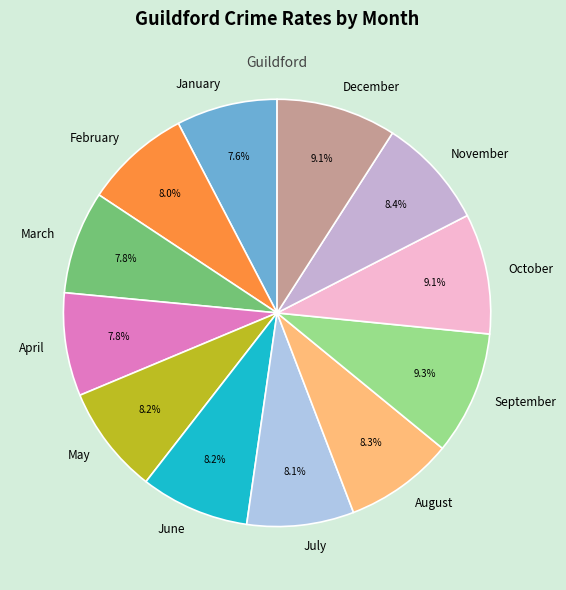

Between July and October, which is larger?

October